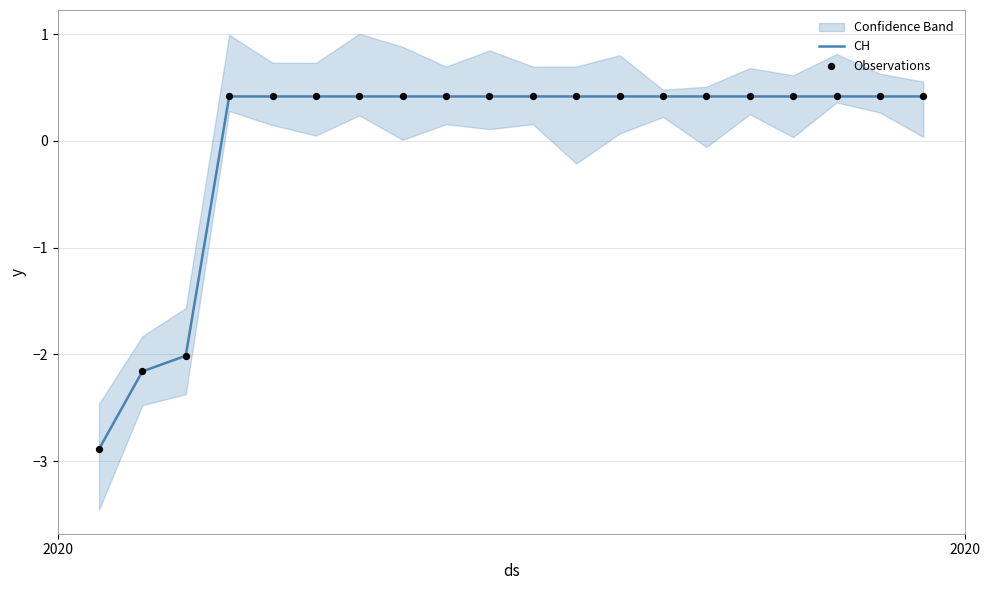

What is the highest value of the CH series?

0.4